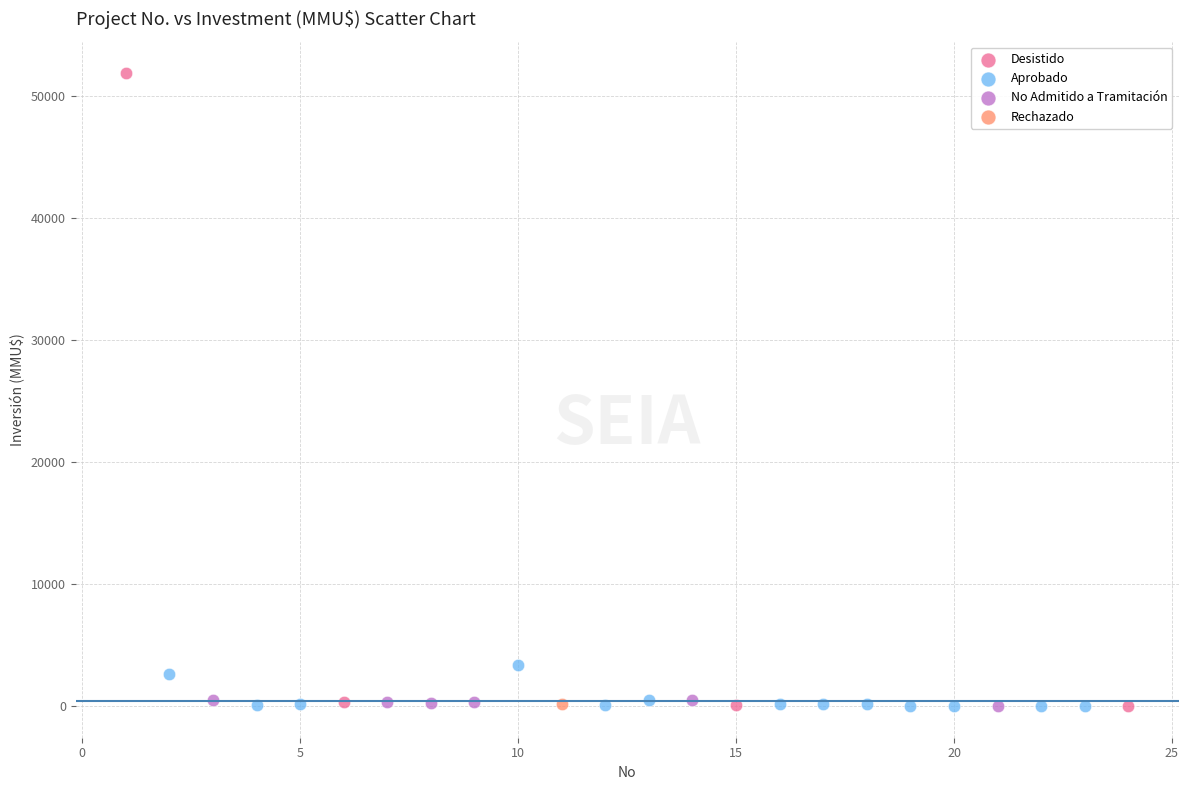

What are all the series names shown in the legend?

Desistido, Aprobado, No Admitido a Tramitación, Rechazado